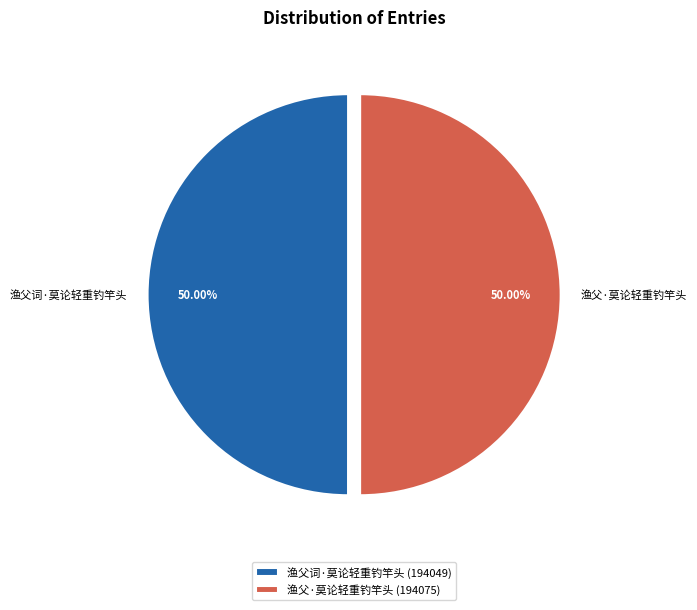

Approximately how many times larger is the value at 渔父词·莫论轻重钓竿头 compared to 渔父·莫论轻重钓竿头?

1.0